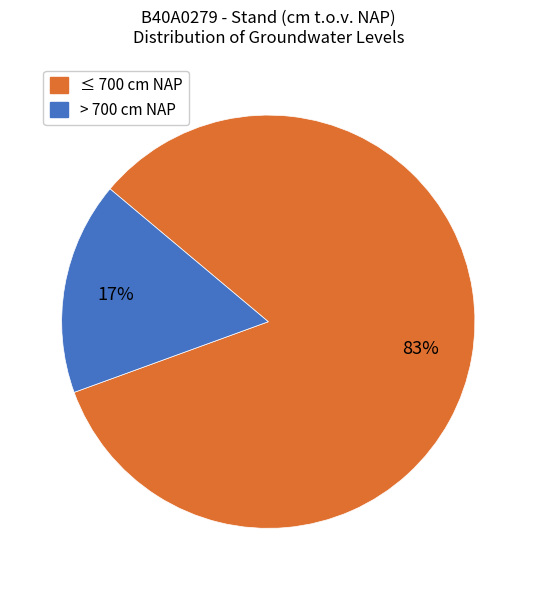

Is there any slice that represents more than half of the pie?

Yes